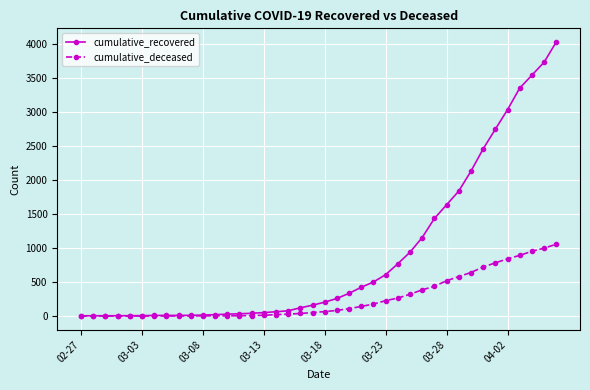

What is the sum of all cumulative_recovered values?

35797